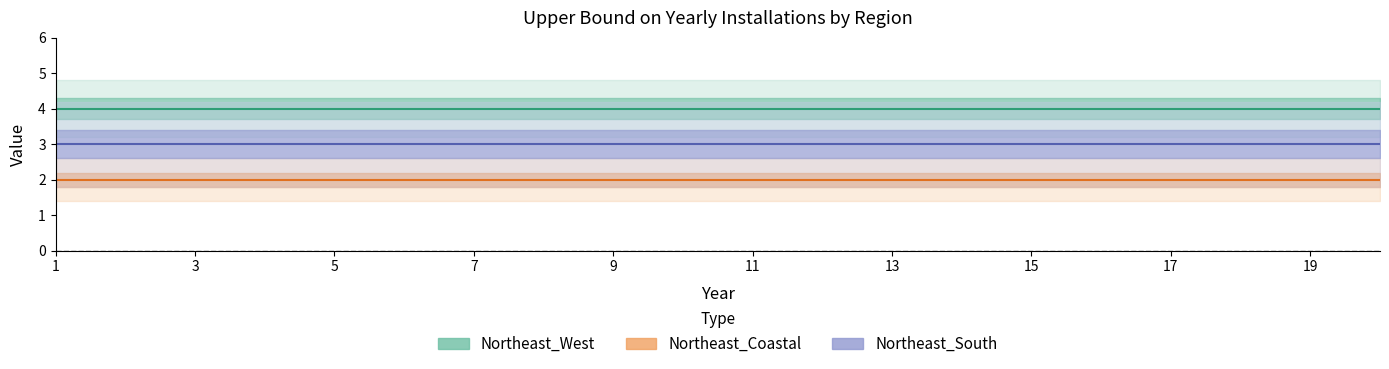

Where is Northeast_South nearest to the value 3?

1